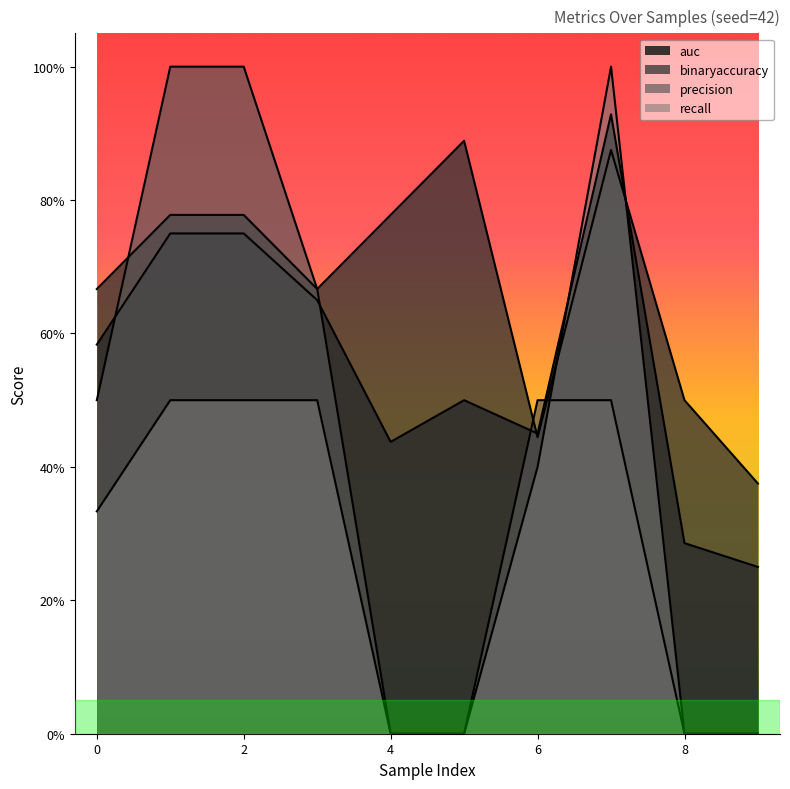

Which series changed the most between 1 and 7?

precision